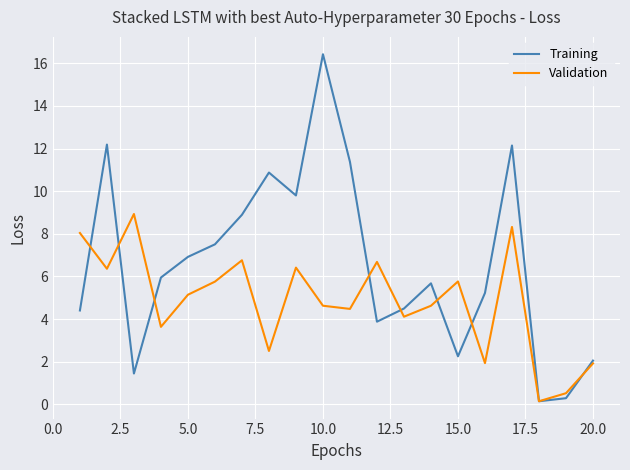

Which series has the largest total across all categories?

Training